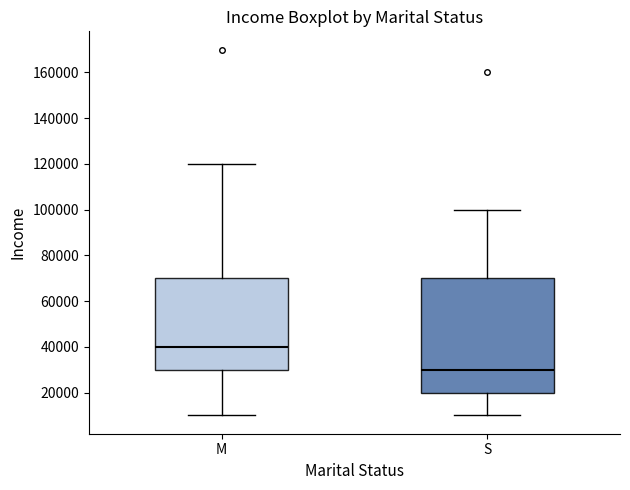

Reading left to right, read every box against the y-axis: the position of its median line, the range the box covers, and the ends of its whiskers. The values are not printed on the chart, so give them approximately, as read against the axis.

M: median 40000, box 30000 to 70000, whiskers 10000 to 120000
S: median 30000, box 20000 to 70000, whiskers 10000 to 100000